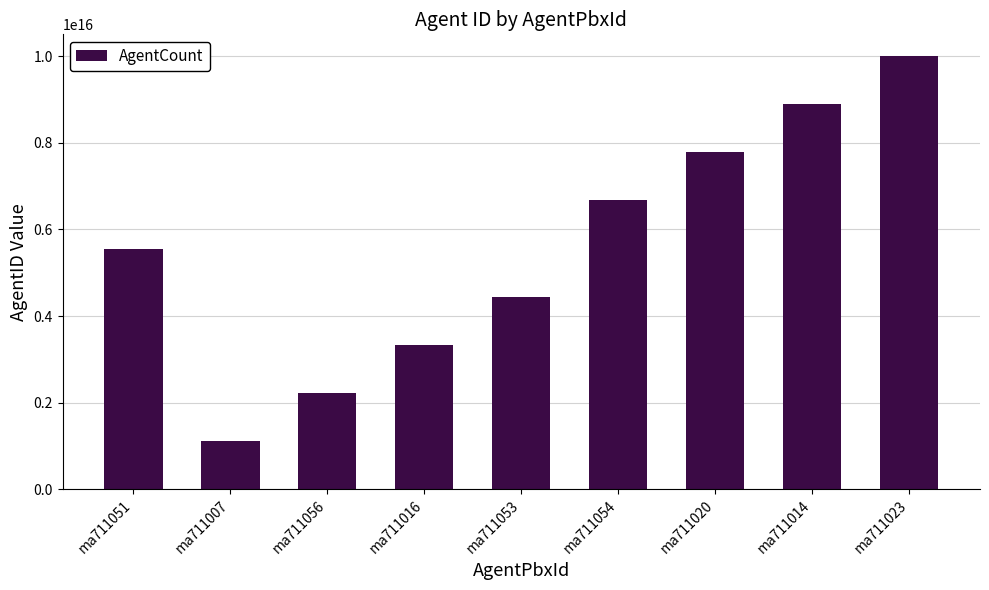

Count the values in the range 3333333333333333 to 7777777777777777.

5